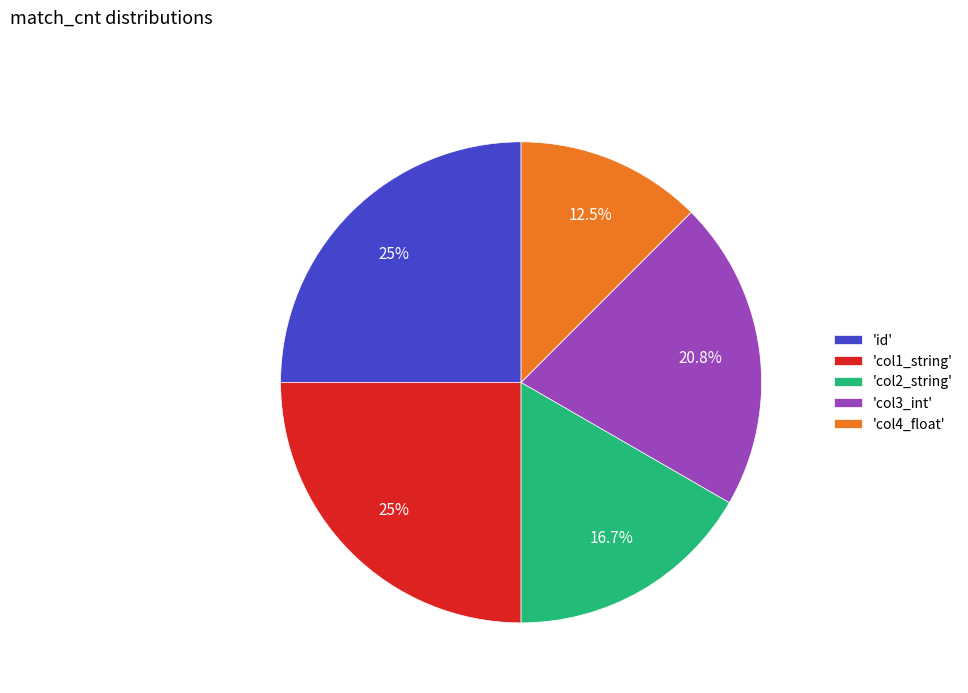

Combined, do 'col3_int' and 'col1_string' account for over 50%?

No